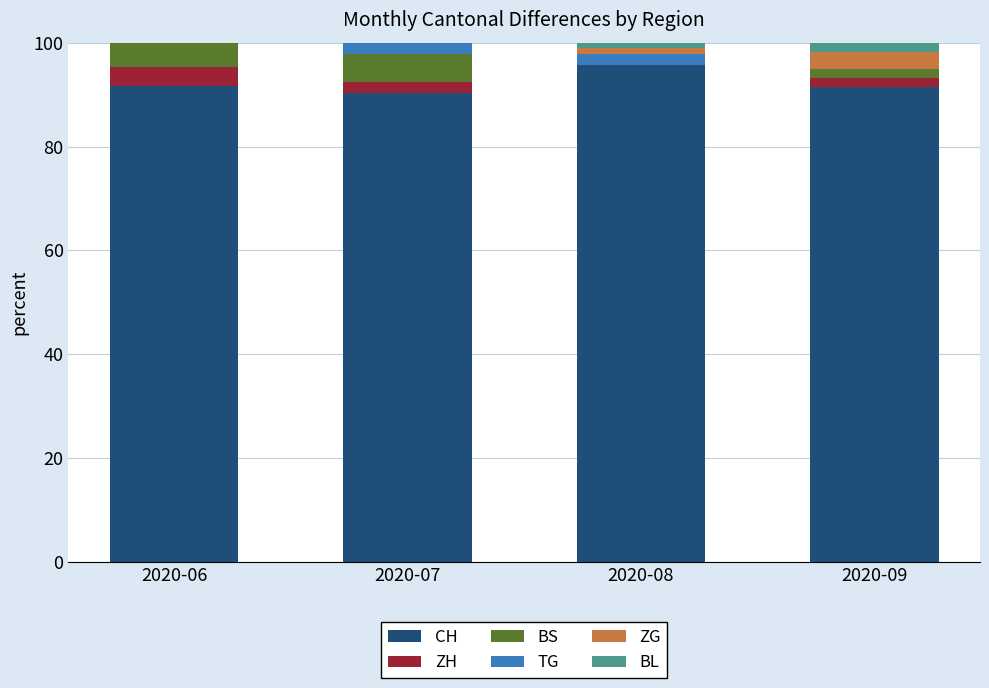

Which category has the highest value in the CH series?

2020-08